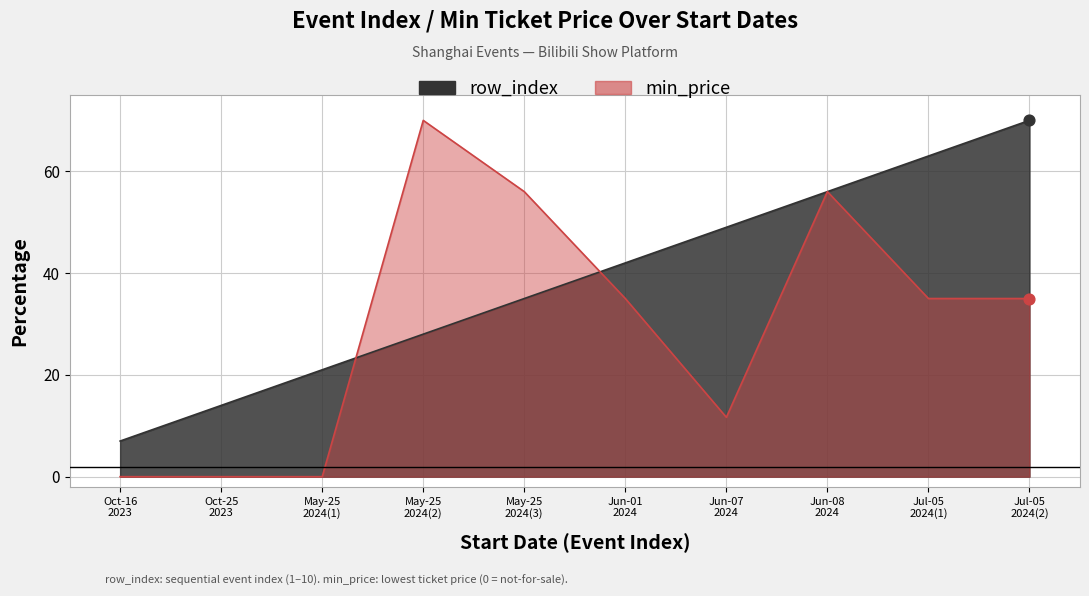

What are all the series names shown in the legend?

row_index, min_price